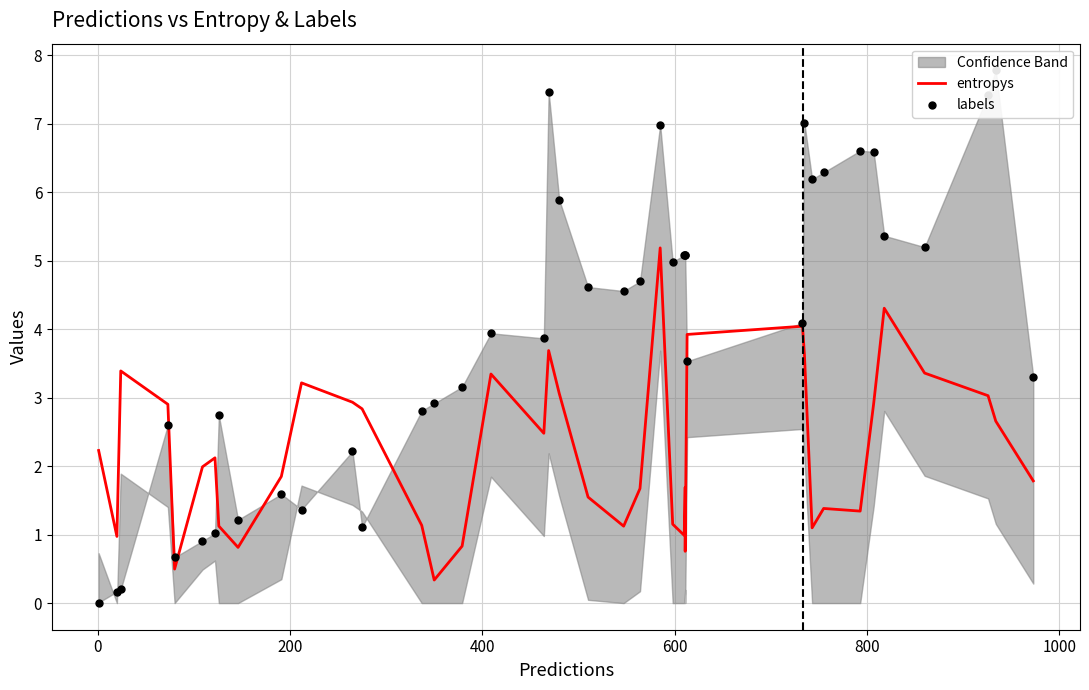

Which series reaches the minimum Y coordinate?

labels